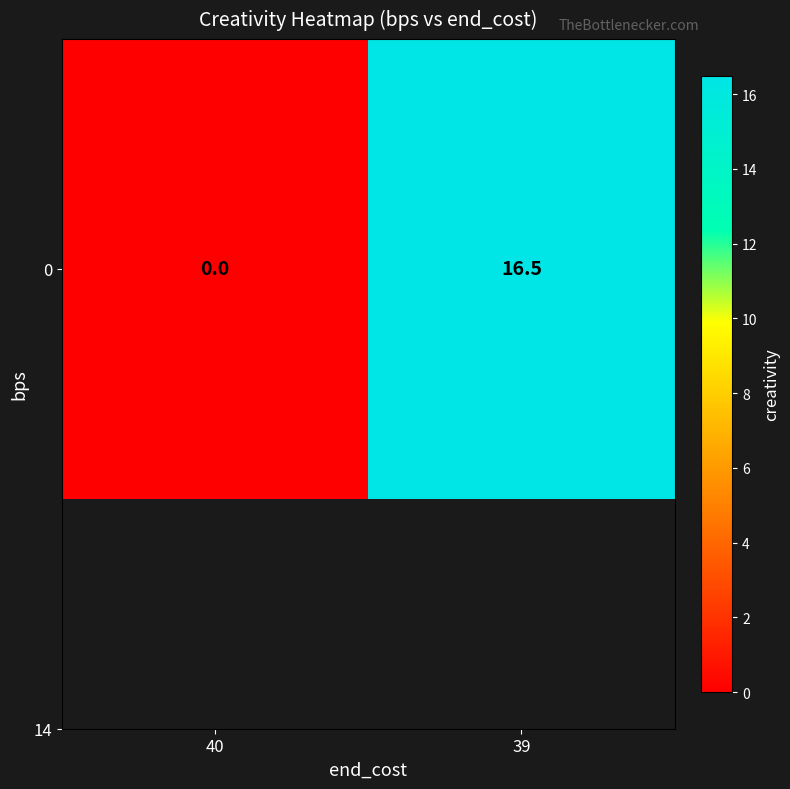

What is the greatest value displayed?

16.5